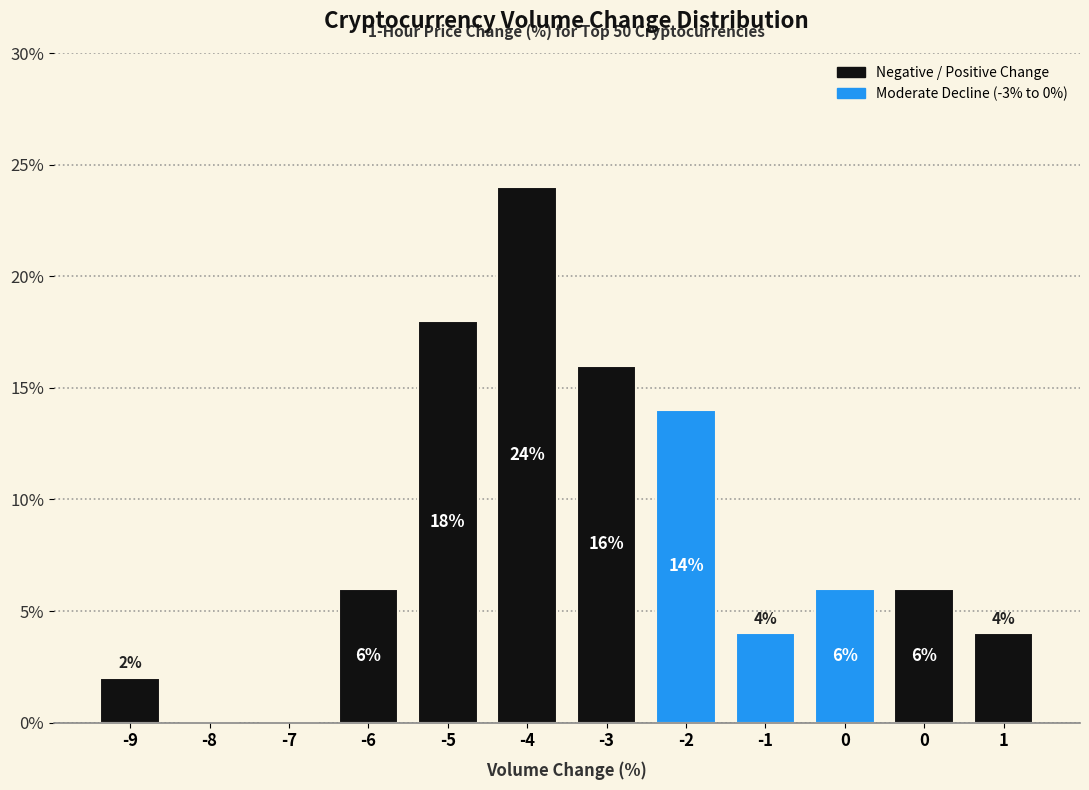

Count the number of data series in this chart.

1